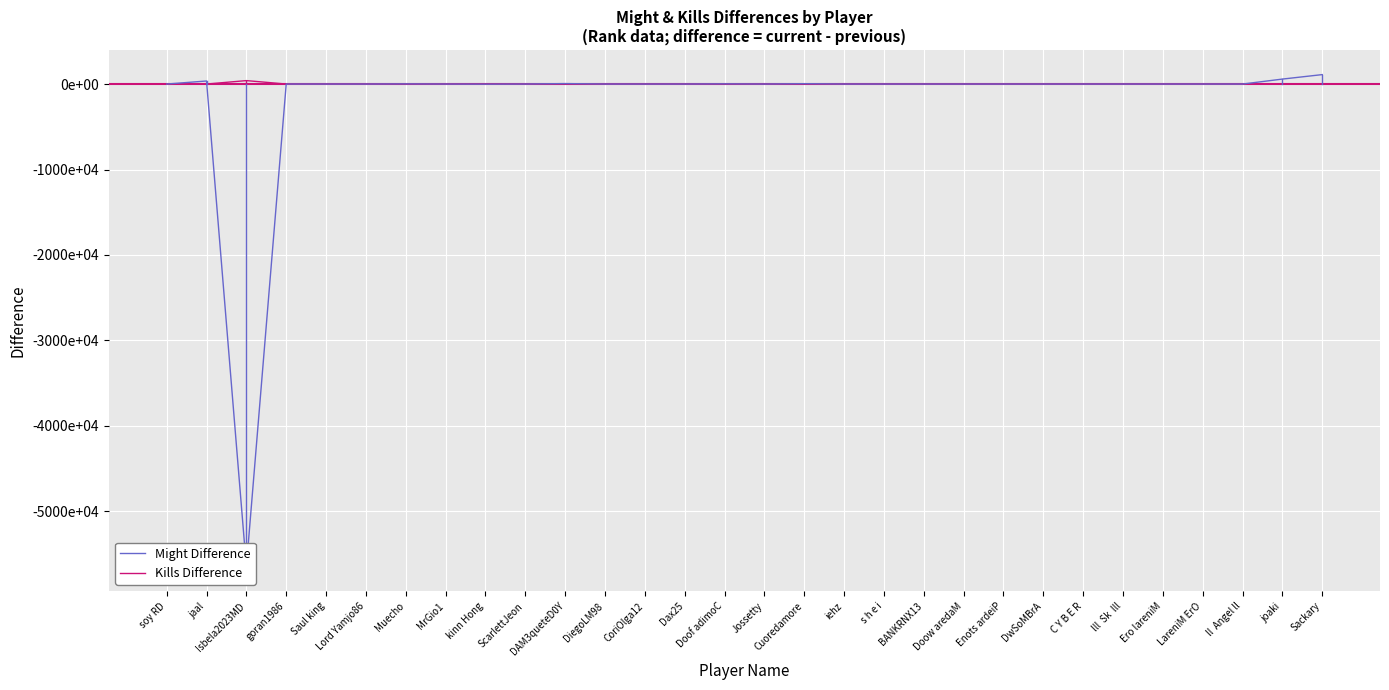

What is the label of the 20th point from the right?

DAM3queteD0Y